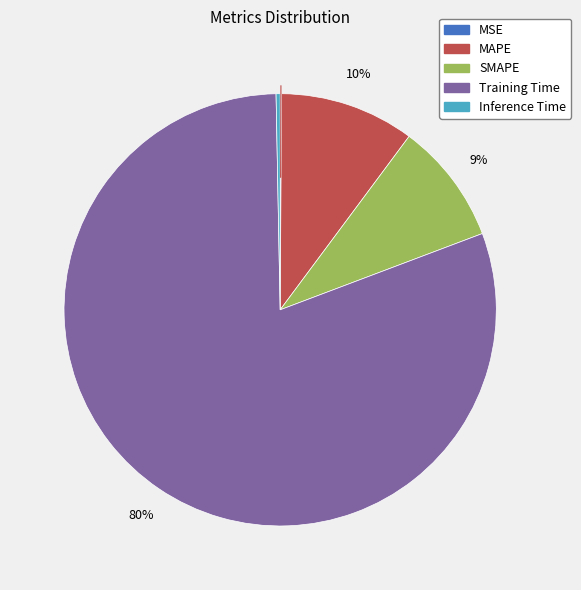

The SMAPE slice represents 18% of the pie. True or false?

False